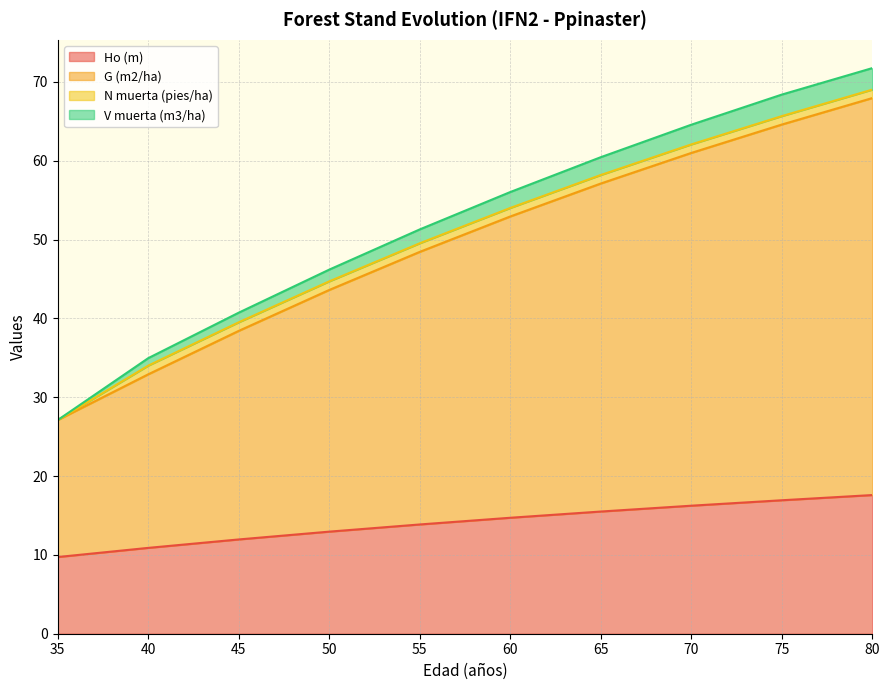

How many lines are shown in the chart?

4